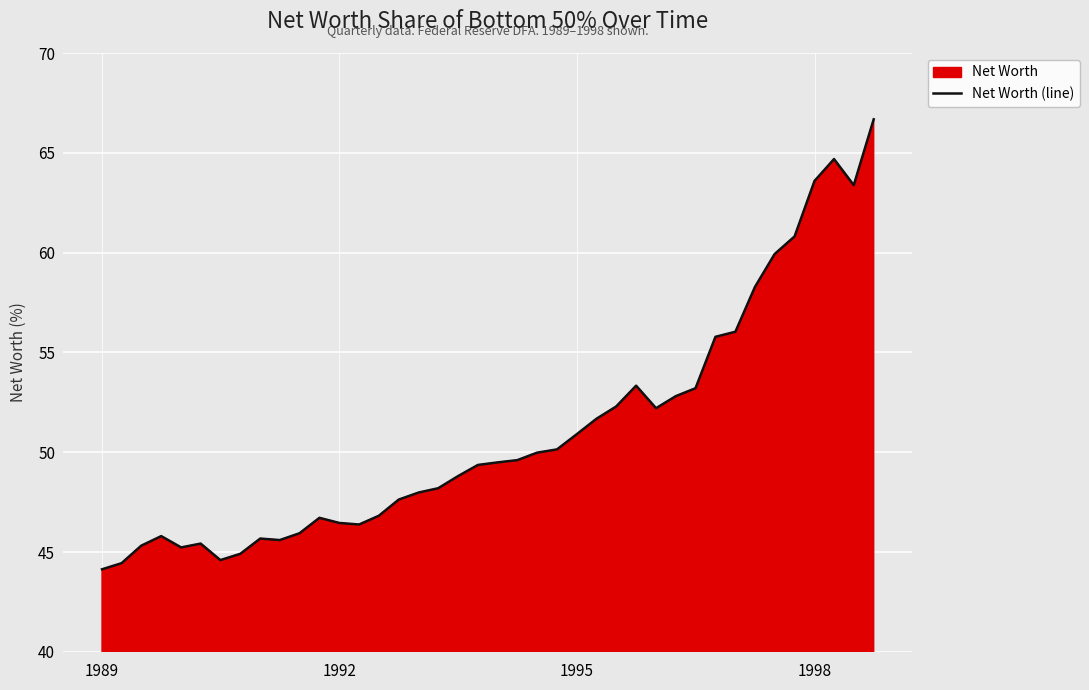

What is the difference between the maximum and minimum values?

22.5